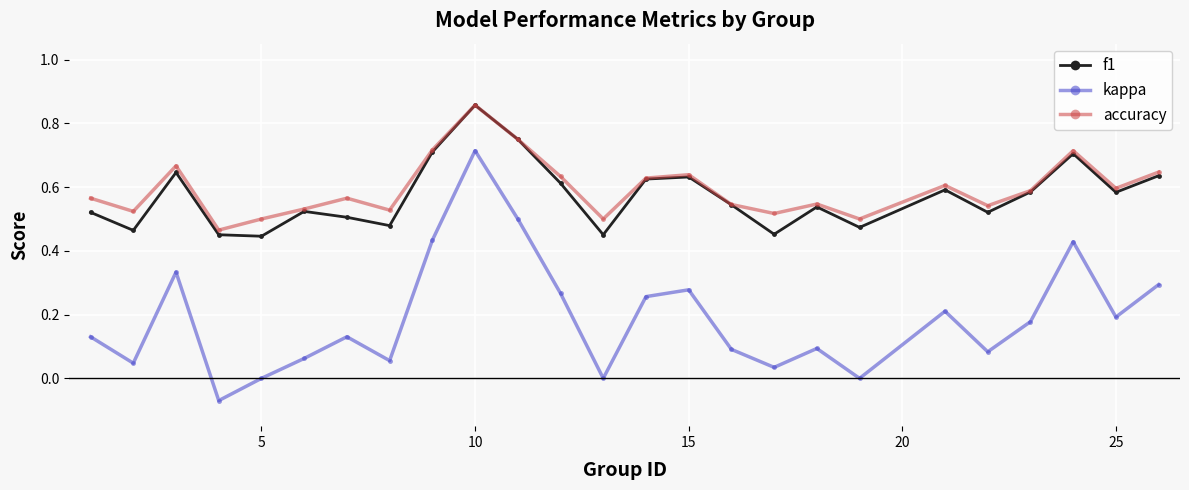

True or false: kappa and f1 cross at least once.

False